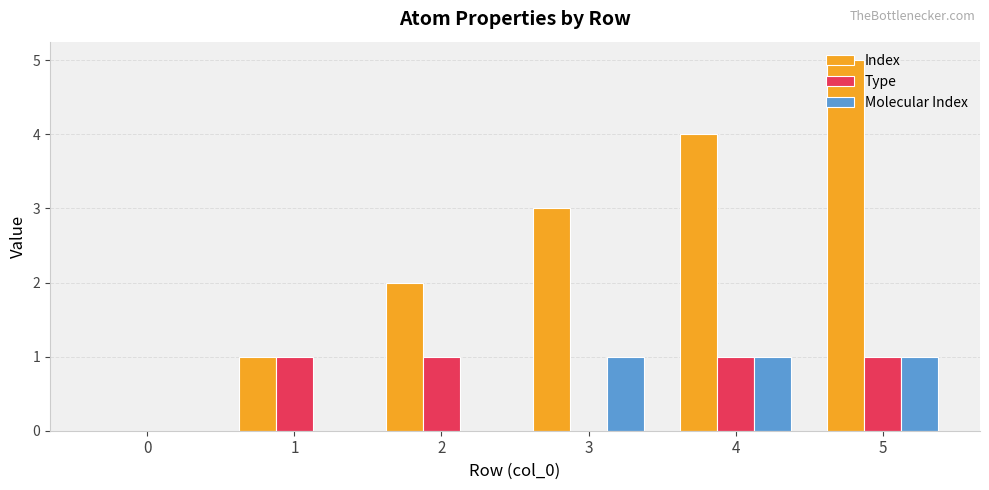

How many data points does each series have?

6